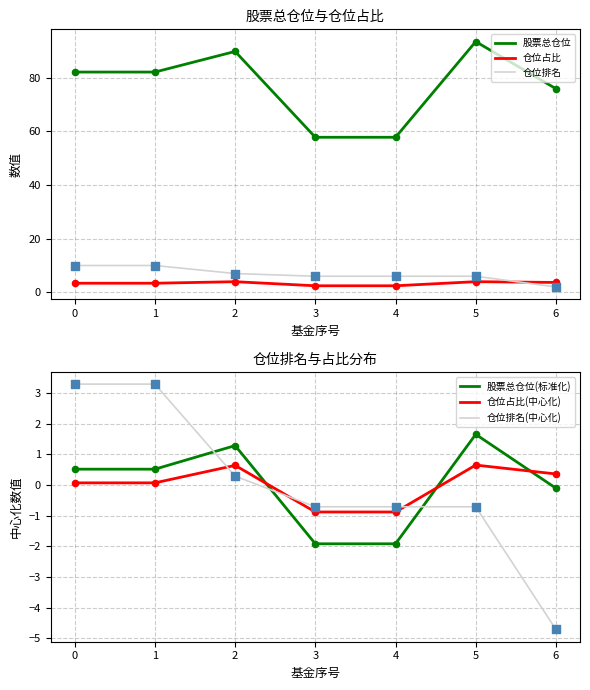

Which series reaches the minimum Y coordinate?

仓位排名(中心化)